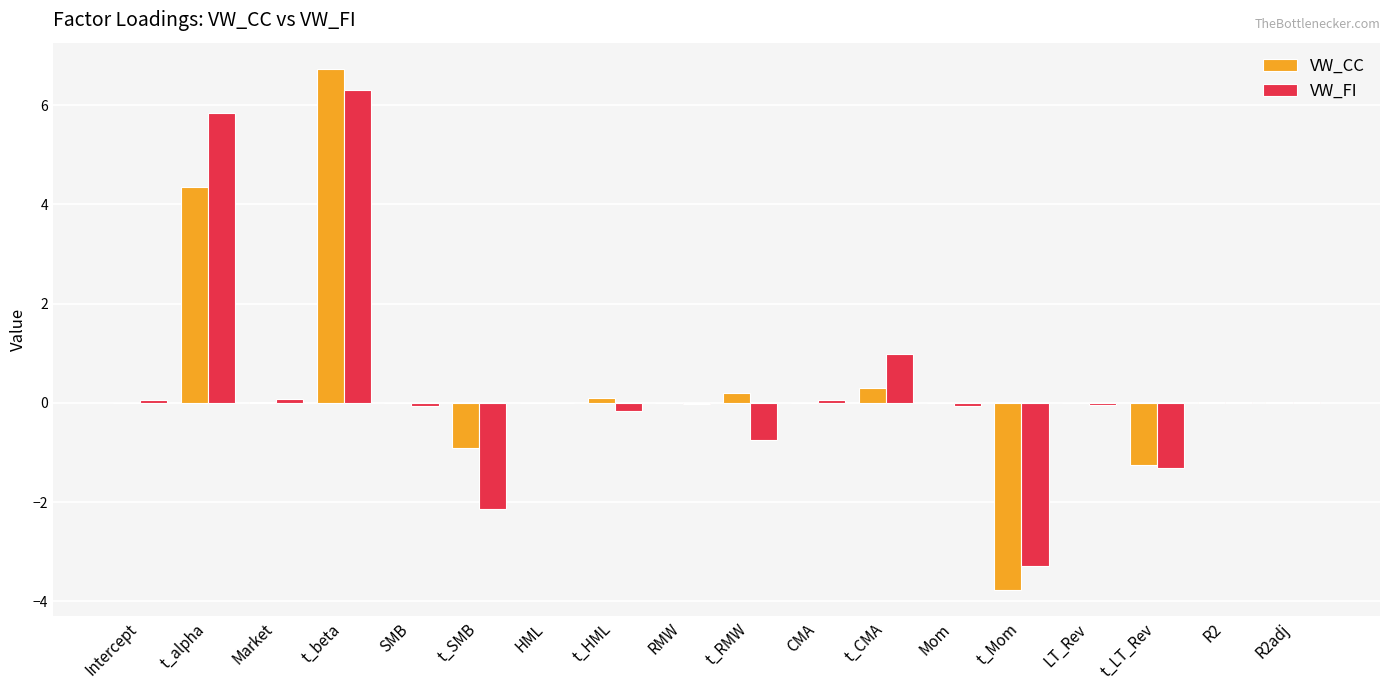

At which category does the chart reach its peak across all series?

t_beta